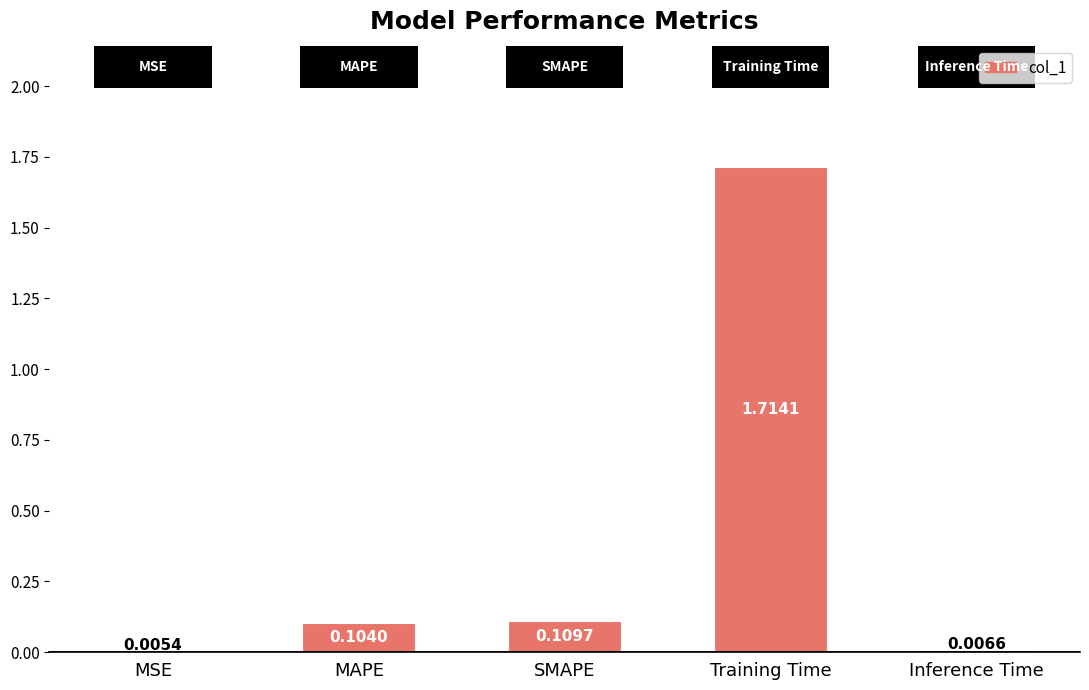

At which label is the value closest to 0?

MSE